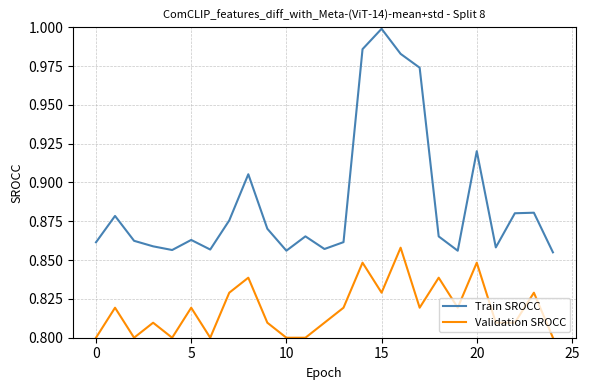

Which series has the largest total across all categories?

Train SROCC